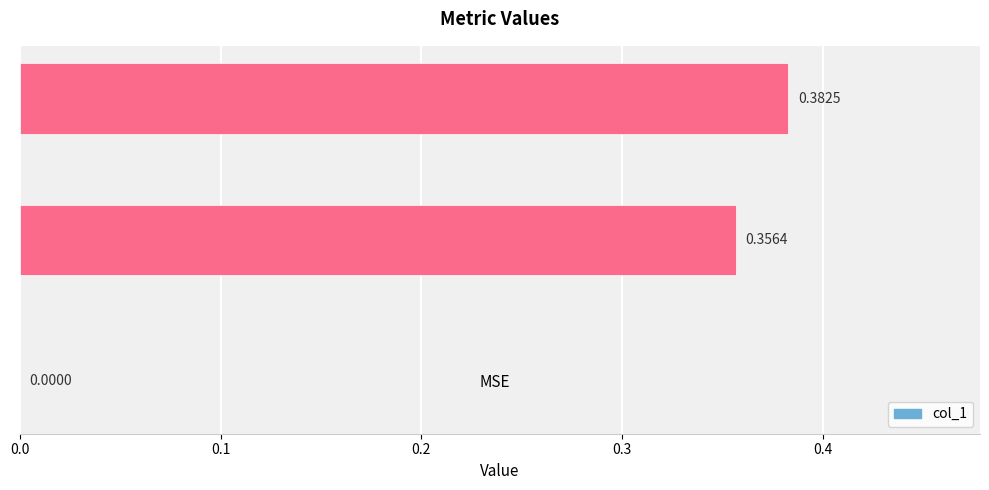

At which label is the value closest to 0?

MSE